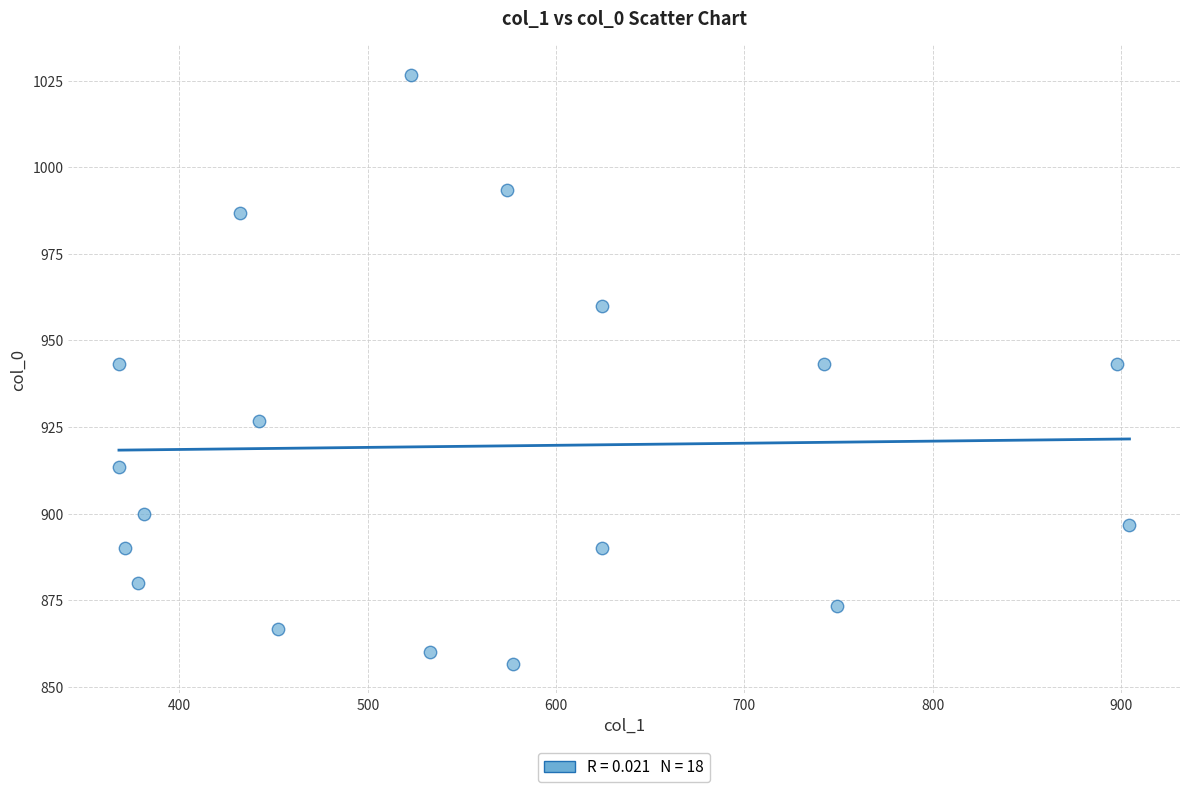

What is the range of X values (max minus min)?

536.6